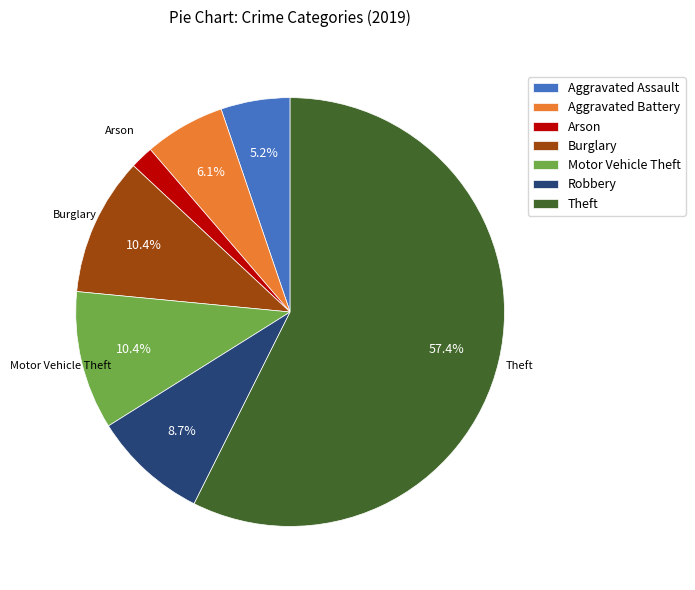

Between Theft and Arson, which is larger?

Theft